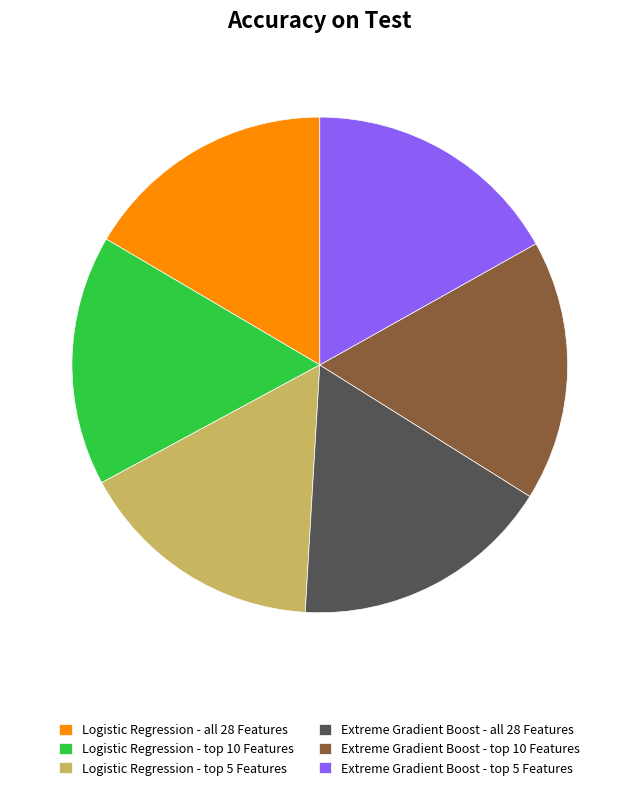

How many slices are in this pie chart?

6